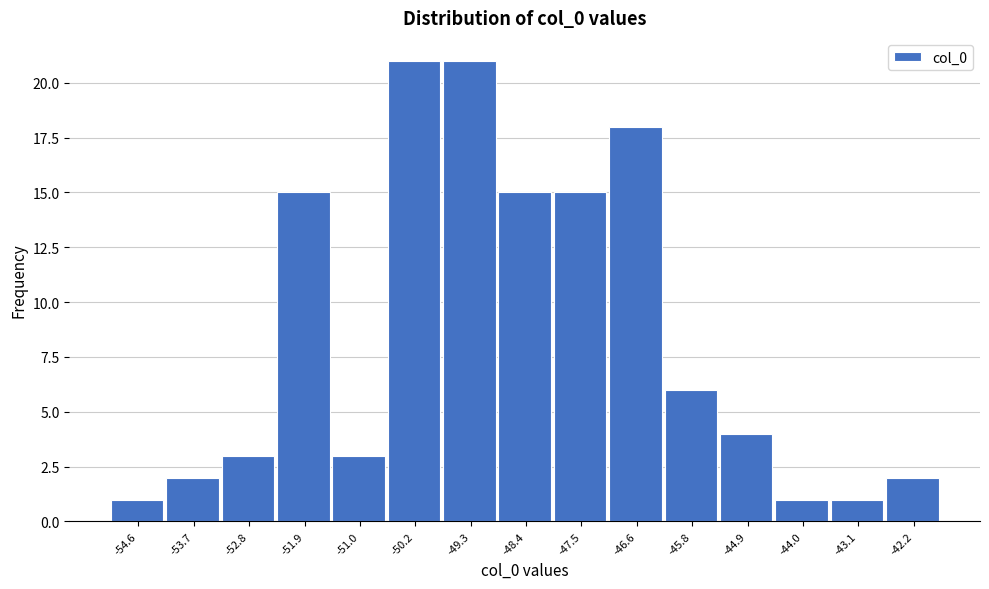

What is the height of the bar covering -43.56 to -42.68 on the x-axis? Neither the bar edges nor the heights are printed on the chart, so give them approximately, as read against the axes.

1